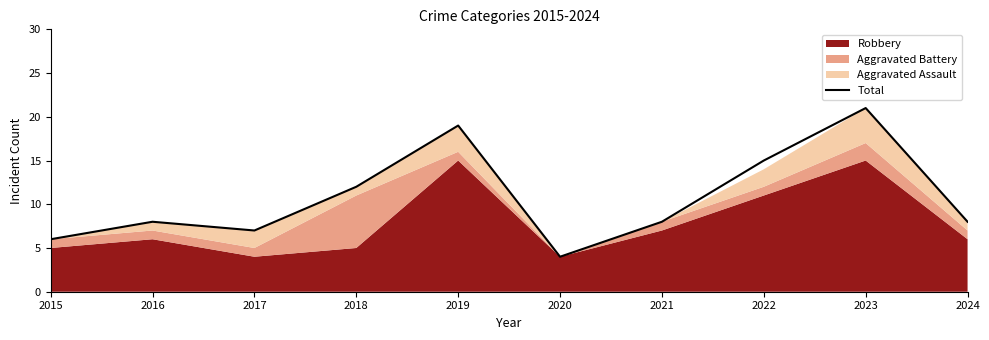

What is the change in value from 2018 to 2021?

-4